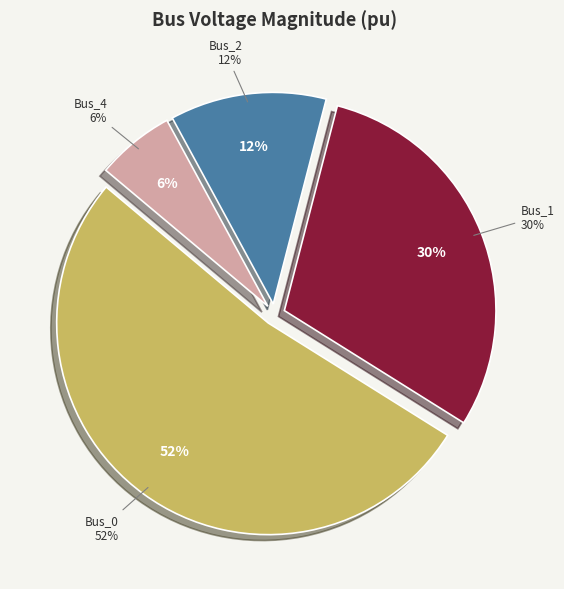

Which category has the biggest portion of the pie?

Bus_0